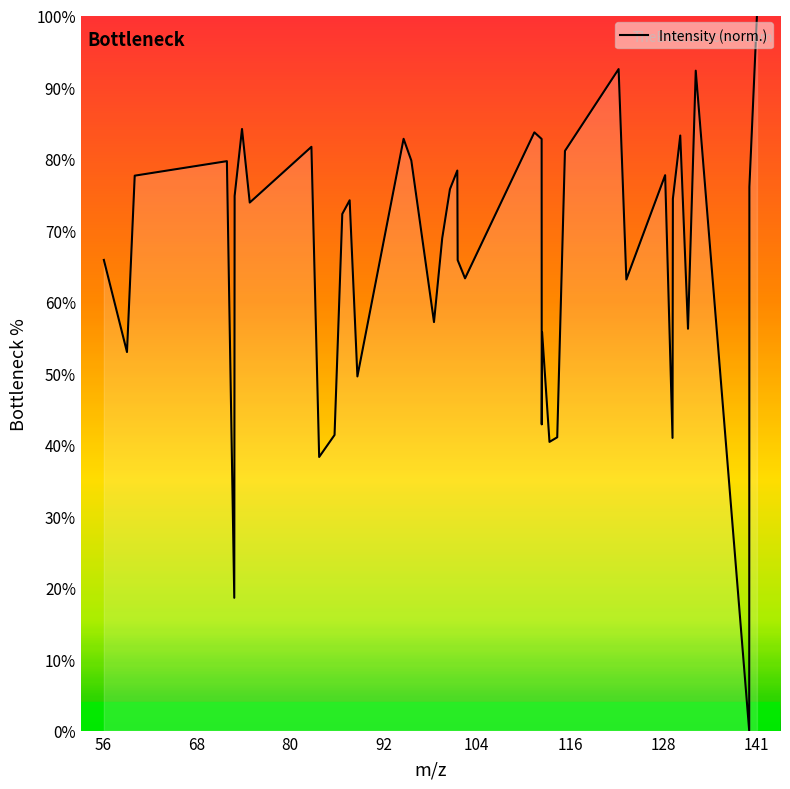

What is the difference between the maximum and minimum values?

100.0